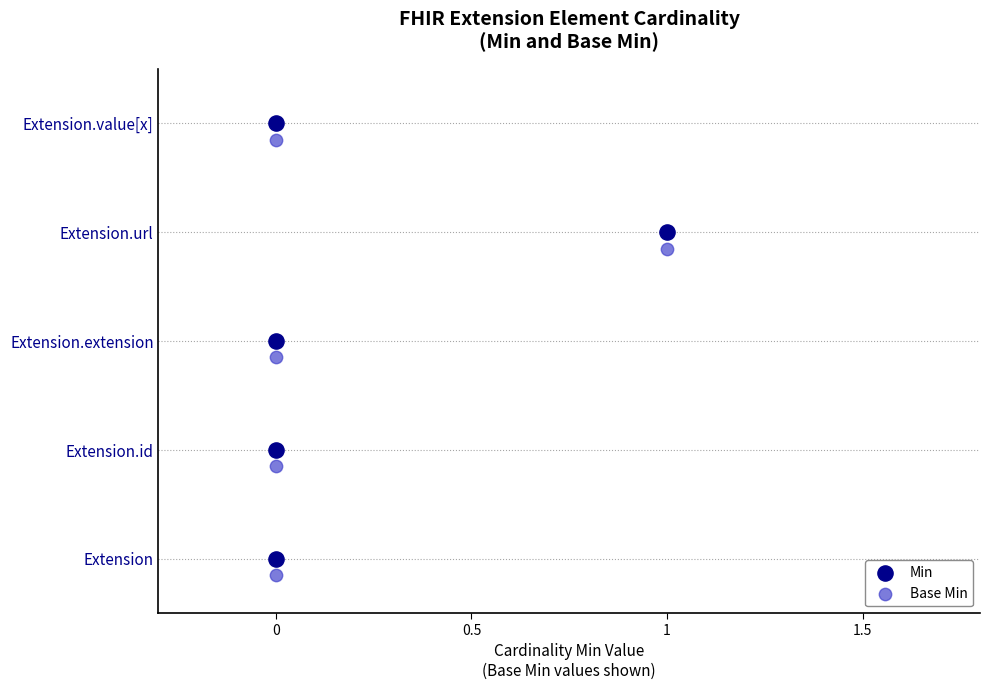

Which series has the largest Y range (max minus min)?

Min